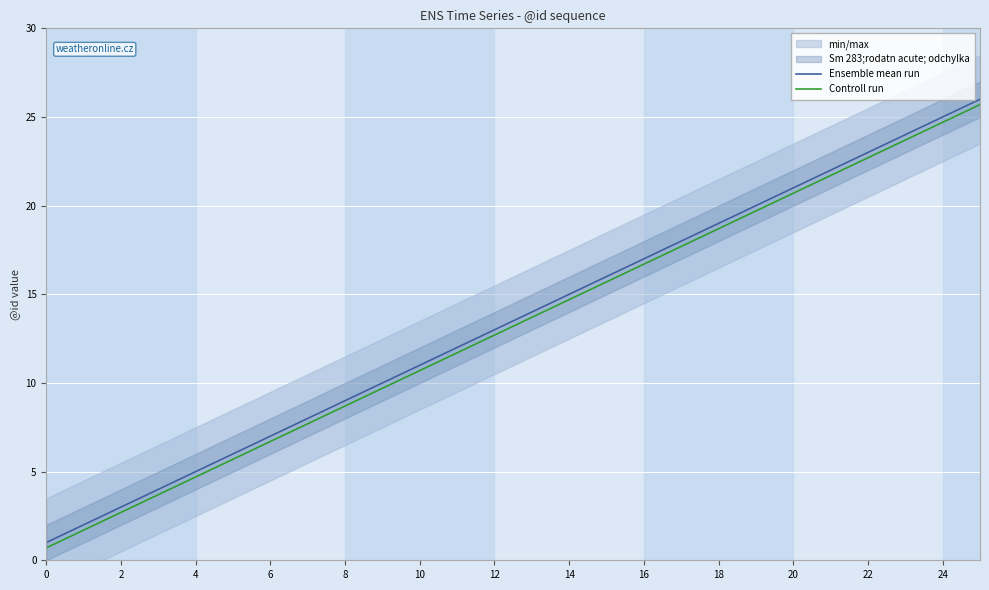

The Controll run series shows 12.7 at 12. True or false?

True